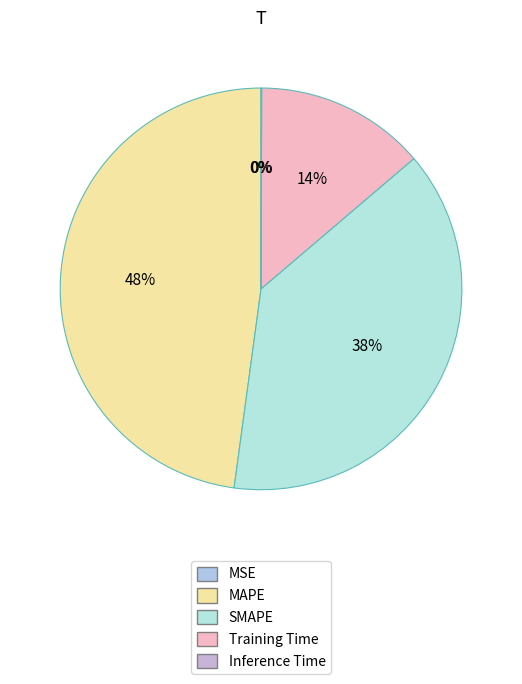

To the nearest percent, what is the difference between the largest and smallest slice percentages?

48%